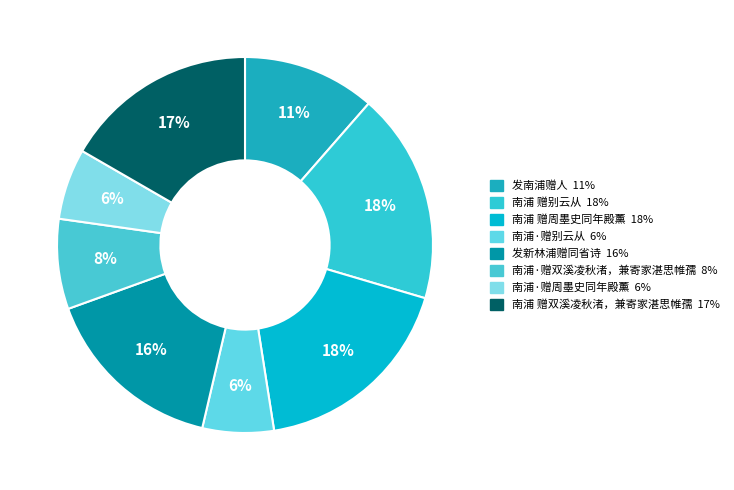

To the nearest percent, what percentage of the pie is 南浦·赠别云从?

6%